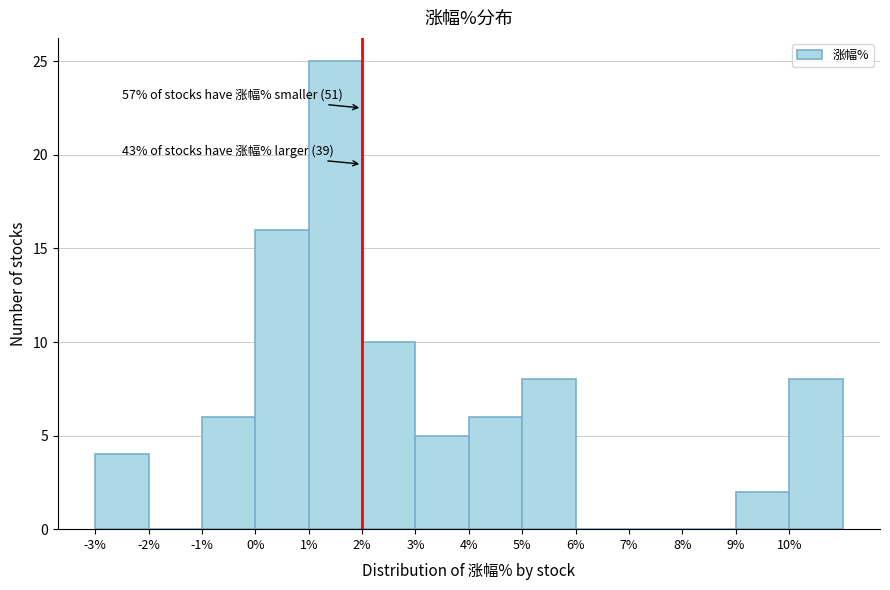

Over which range of the x-axis is the bar tallest?

1 to 2